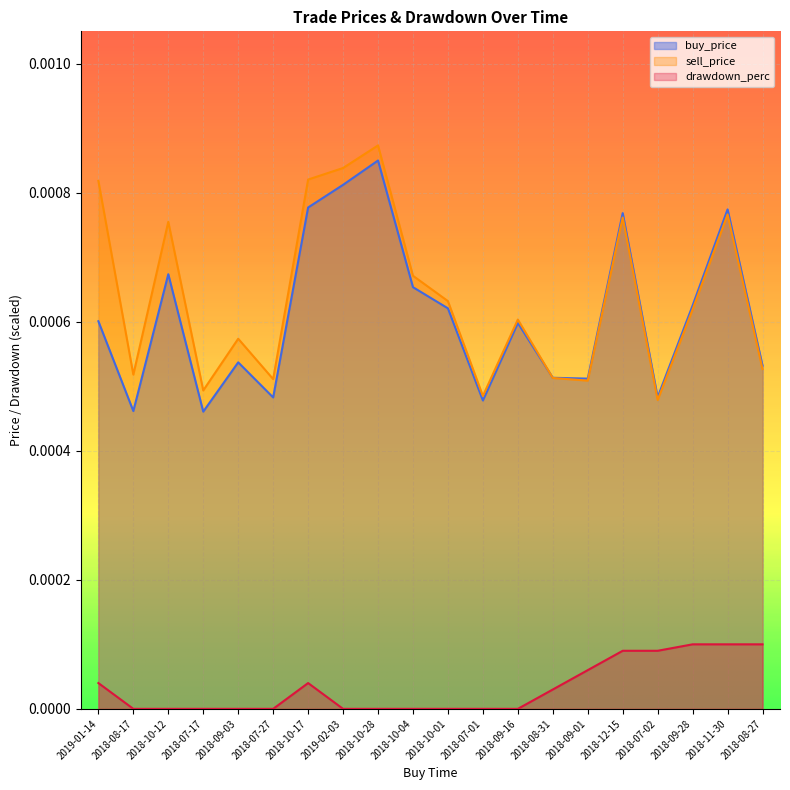

Where is sell_price nearest to the value 0?

2018-07-02